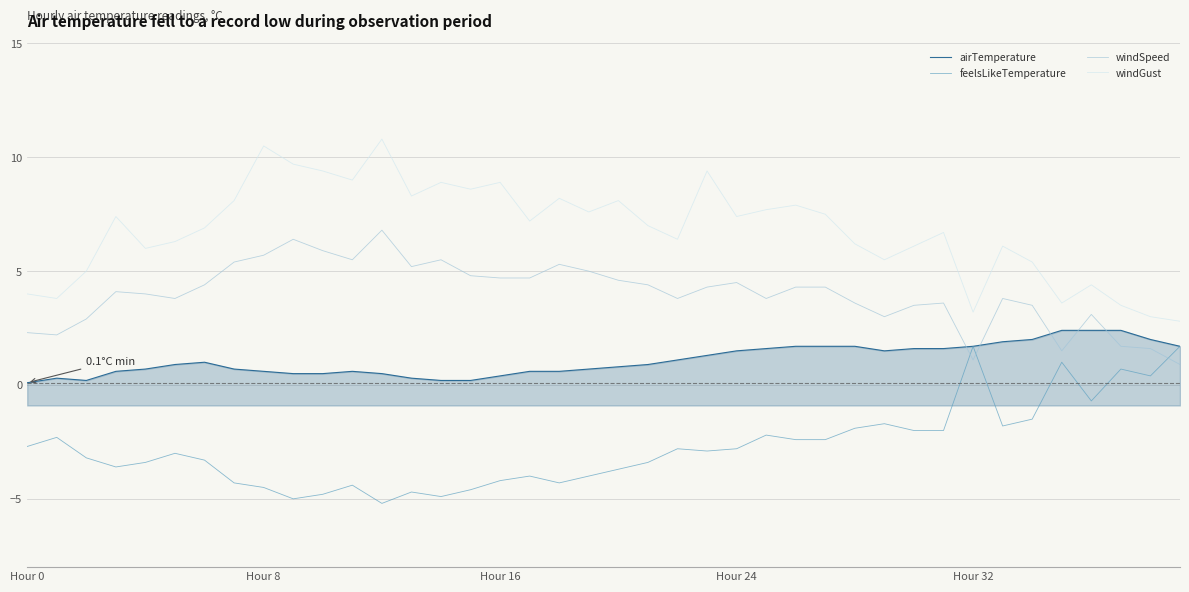

True or false: feelsLikeTemperature and windGust cross at least once.

False